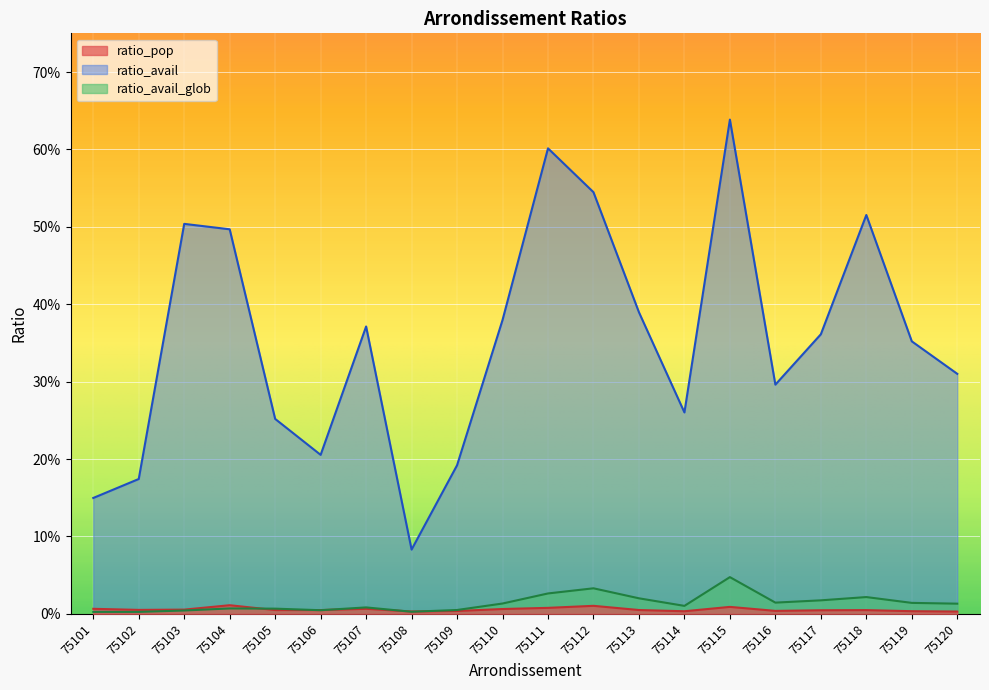

At which label does ratio_pop reach its peak?

75104